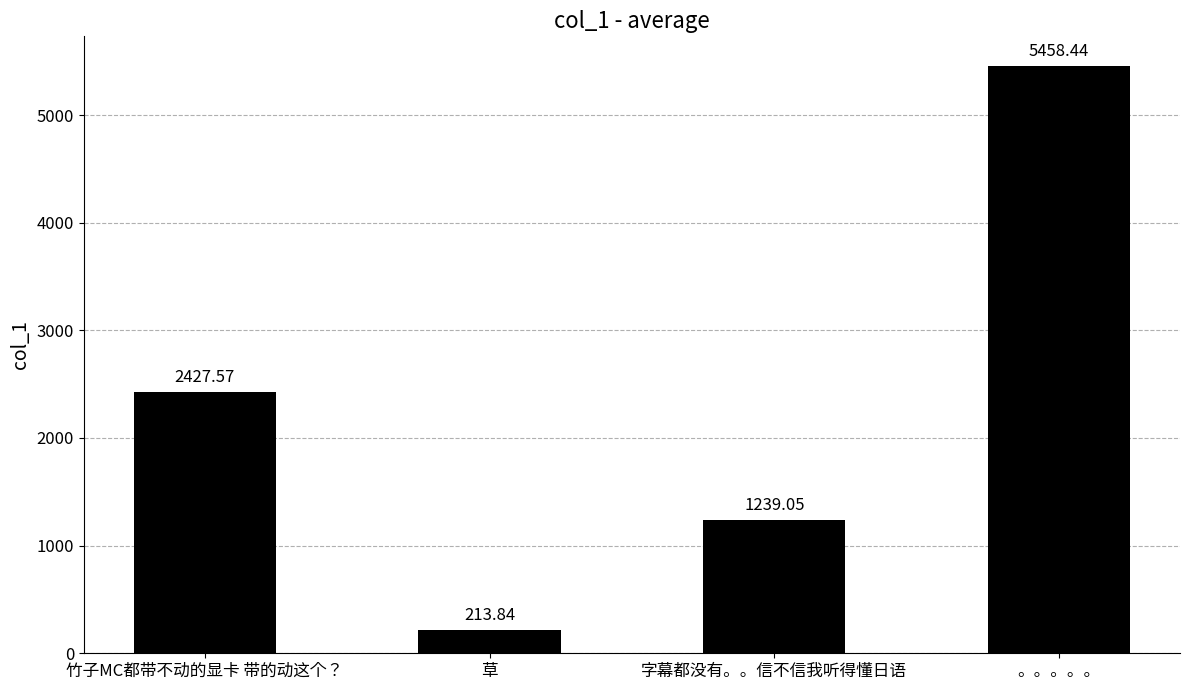

What is the sum of the values at 竹子MC都带不动的显卡 带的动这个？ and 草?

2641.4